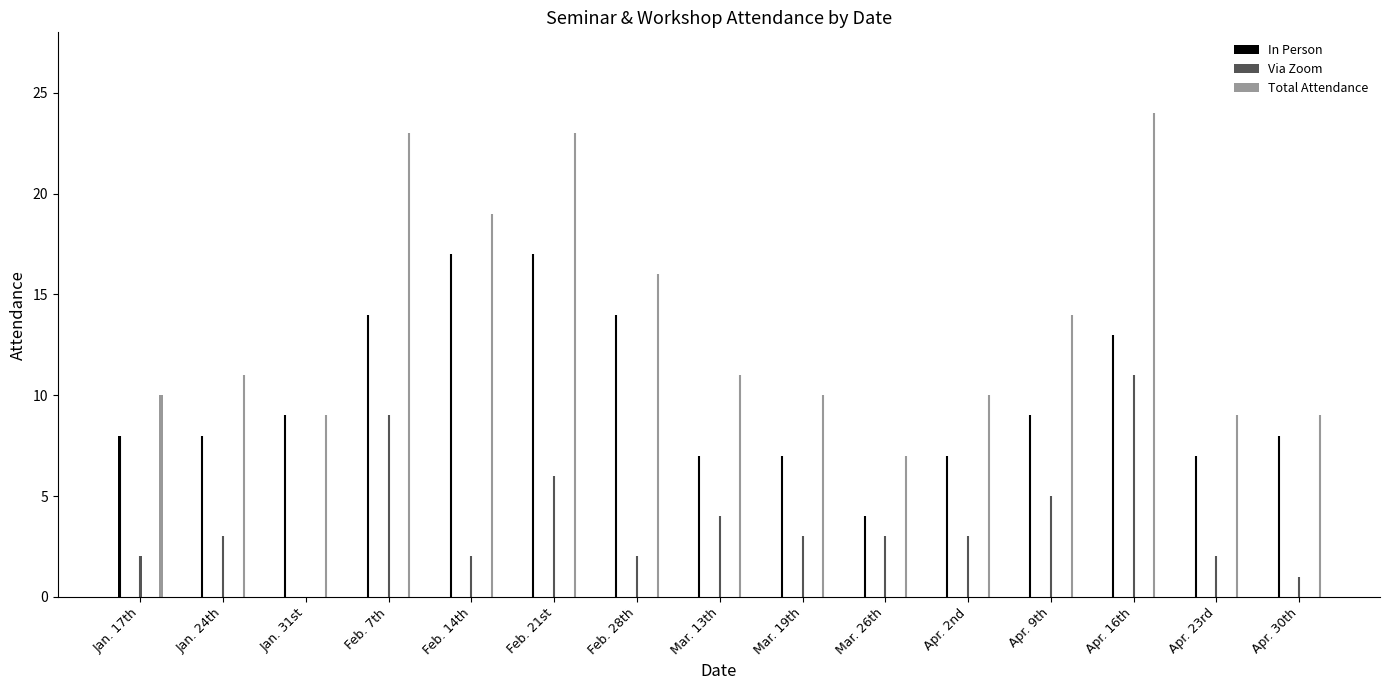

What is the difference between the highest and lowest values at Apr. 16th?

13